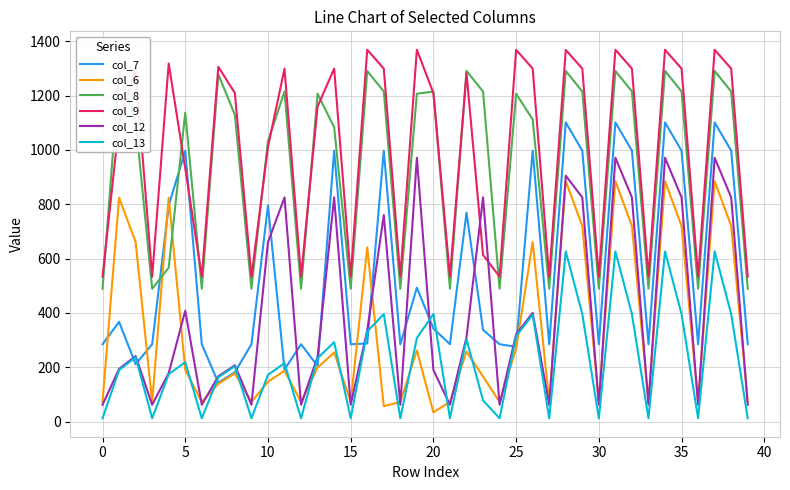

True or false: col_7 and col_8 intersect in this chart.

True